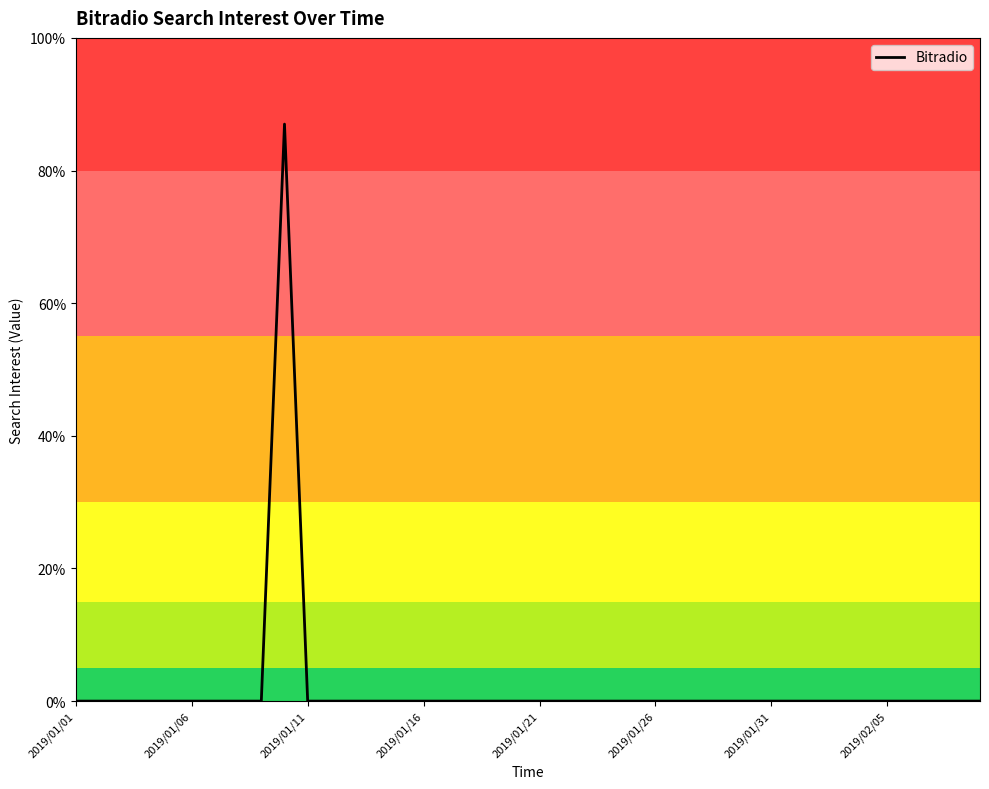

What is the greatest value displayed?

87